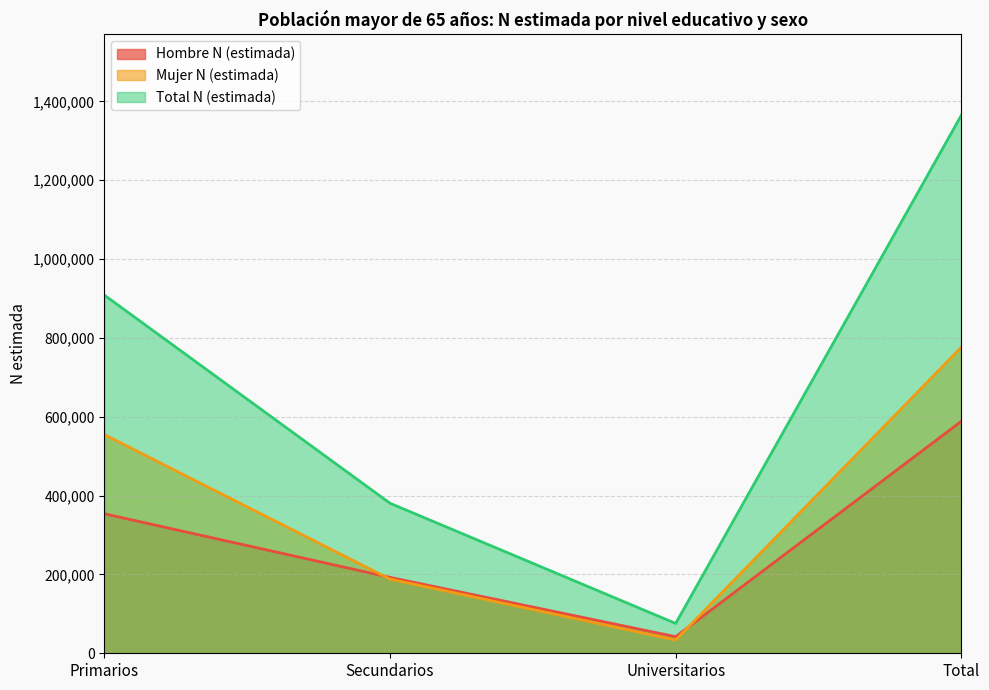

What is the total value across all series at Universitarios?

151406